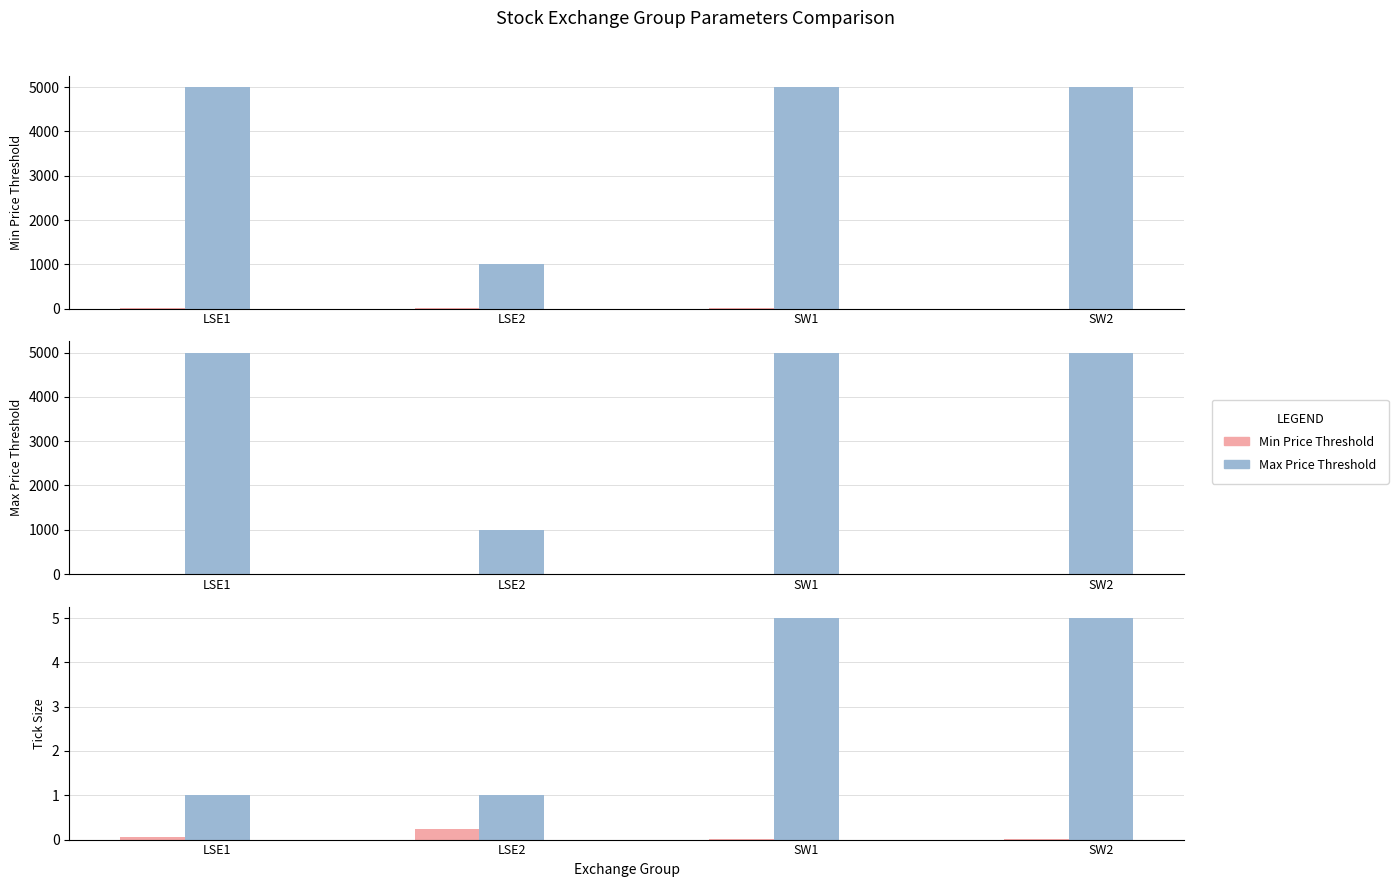

Reading left to right, extract all data points from this chart.

Min Price Threshold: LSE1=10.0	LSE2=10.0	SW1=5.0	SW2=0.0
Max Price Threshold: LSE1=5000.0	LSE2=1000.0	SW1=5000.0	SW2=5000.0
Min Tick Size: LSE1=0.1	LSE2=0.2	SW1=0.0	SW2=0.0
Max Tick Size: LSE1=1.0	LSE2=1.0	SW1=5.0	SW2=5.0